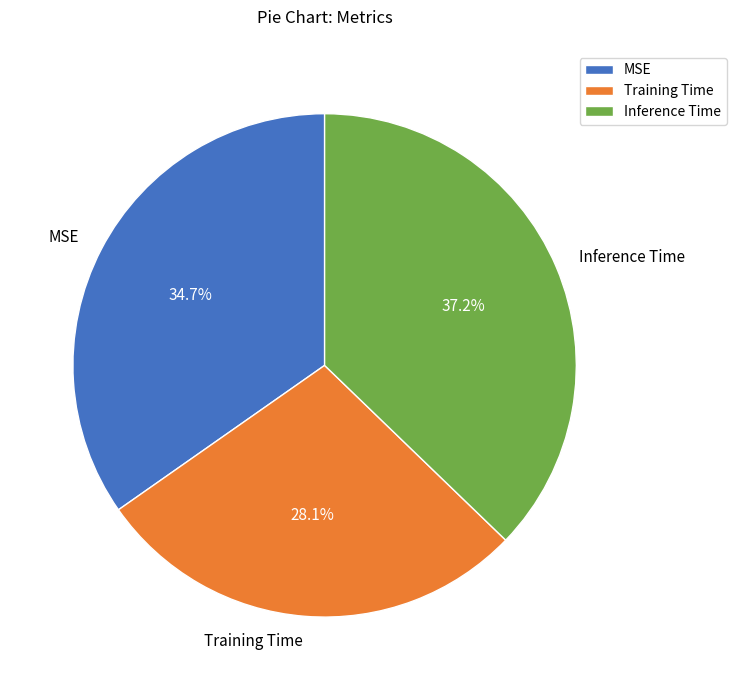

How many segments does this pie chart have?

3